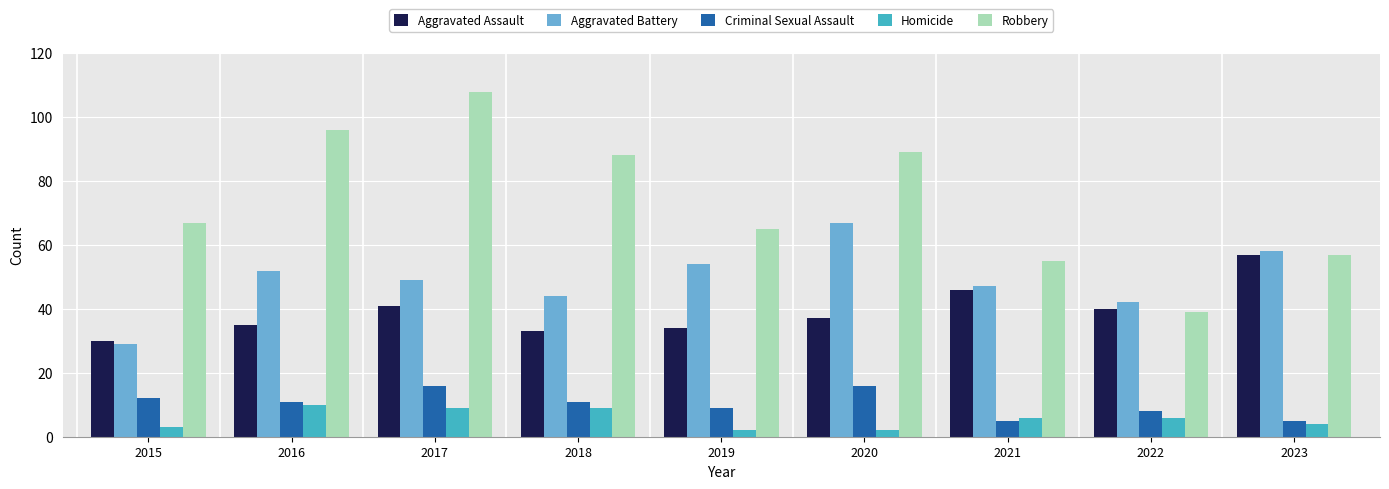

How many categories are shown in the chart?

9